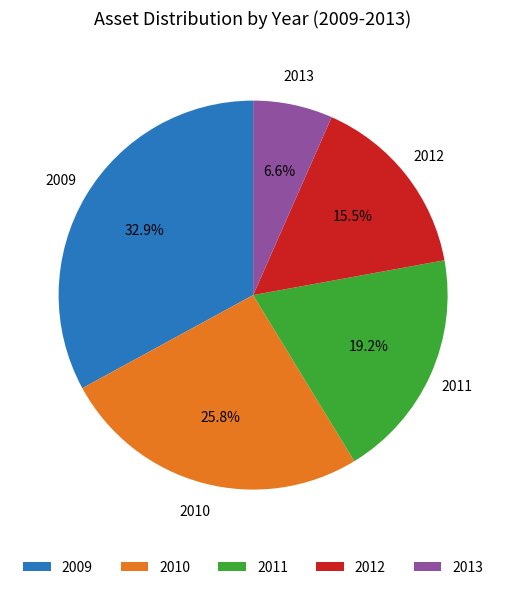

Does 2012 account for over 50% of the chart?

No